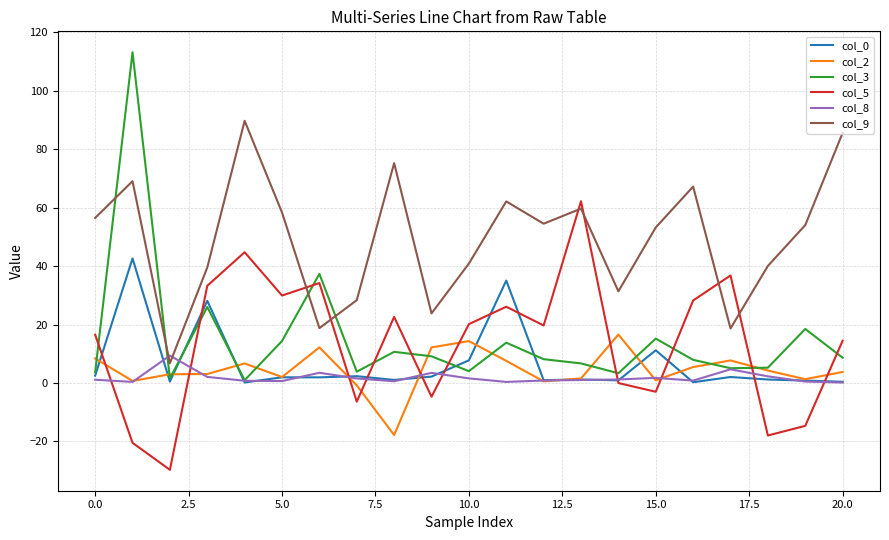

What is the minimum value shown in the chart?

-29.7